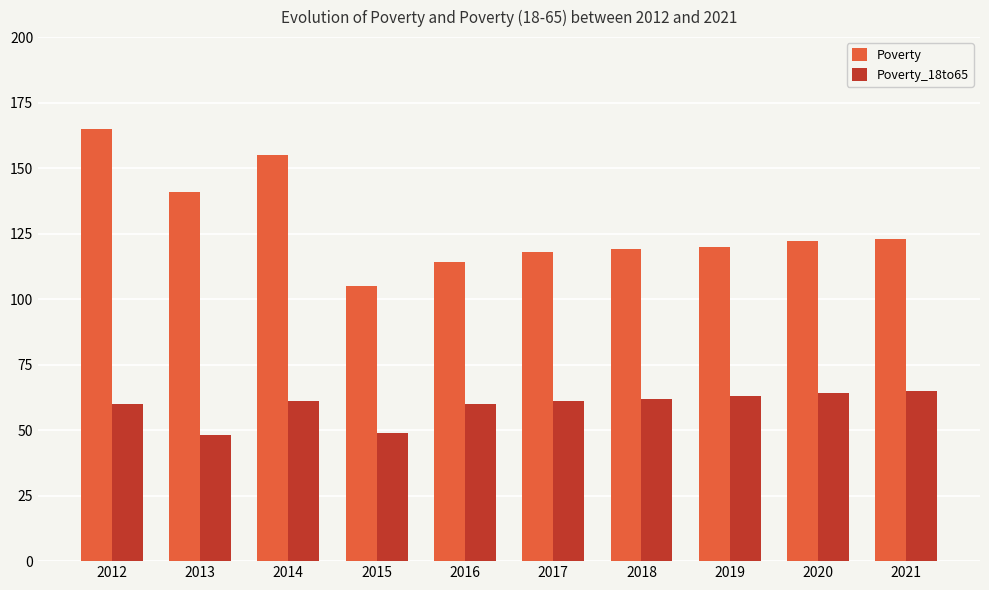

What is the difference between the highest and lowest values at 2020?

58